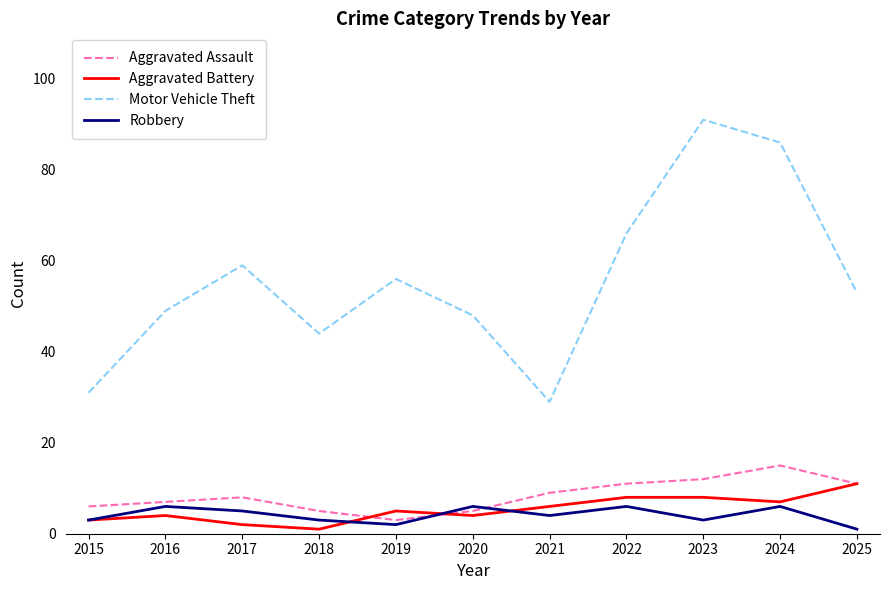

Which series has the largest total across all categories?

Motor Vehicle Theft